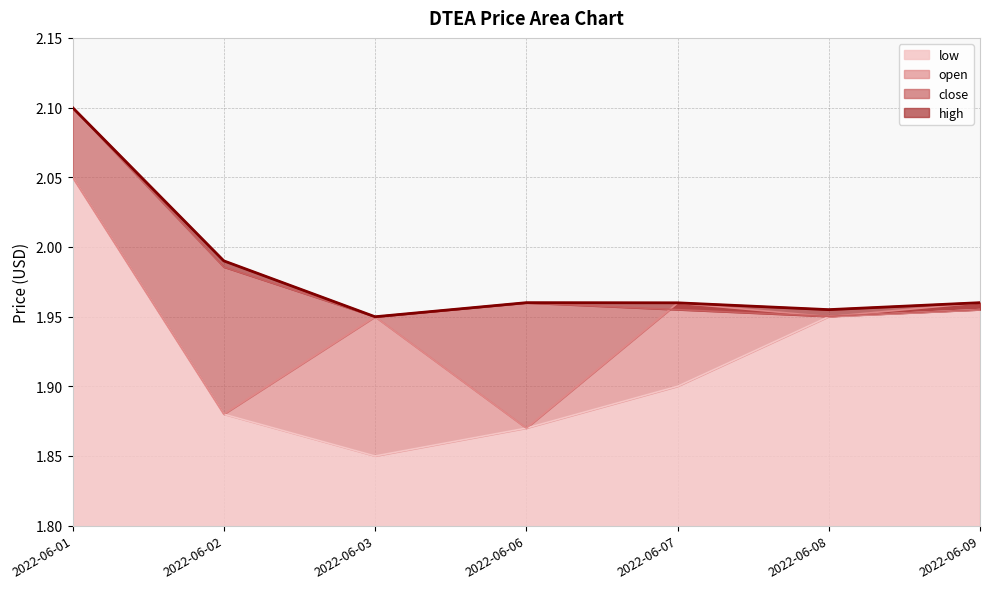

Rank the series at 2022-06-07 from highest to lowest value.

high, open, close, low